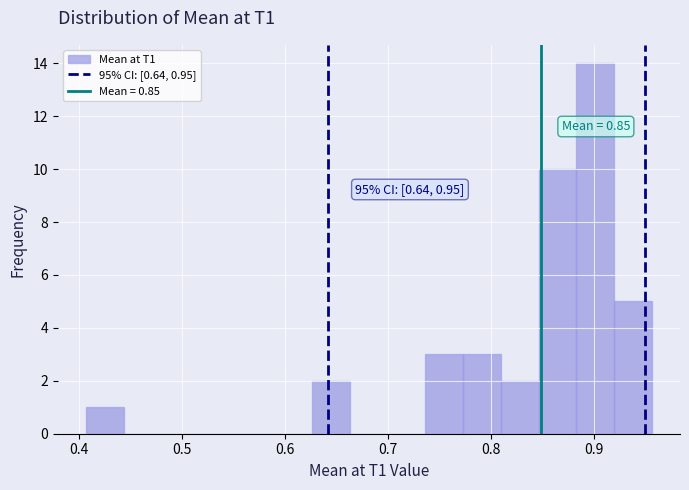

Around what value on the x-axis is the tallest bar? Give the approximate position of its centre, as read against the axis.

0.90